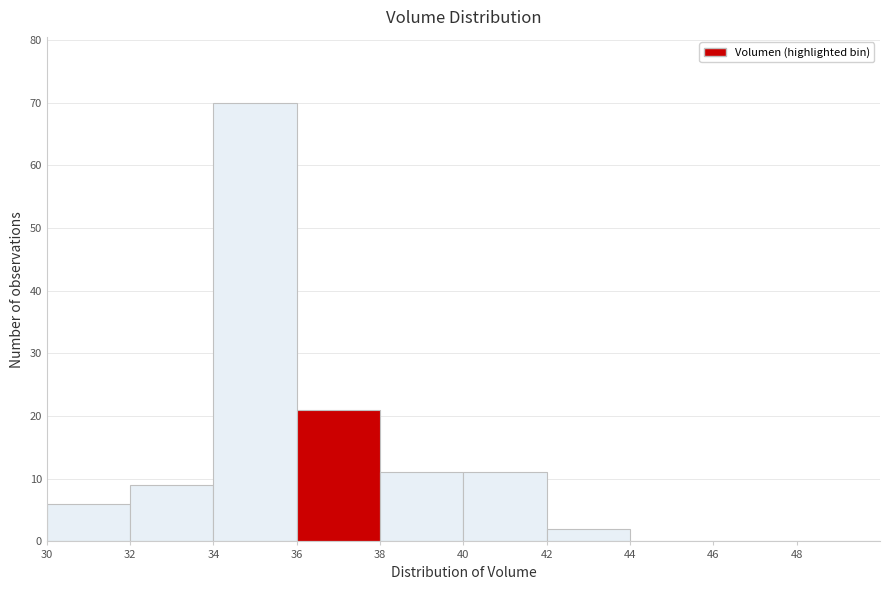

Over which range of the x-axis is the bar tallest?

34 to 36